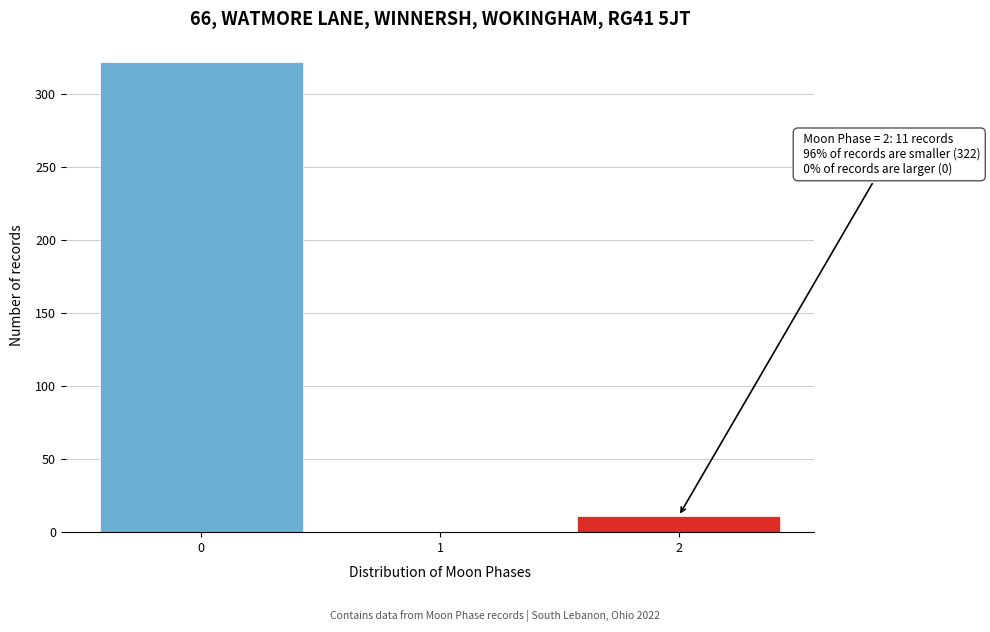

Which range on the x-axis has the tallest bar?

-0.5 to 0.5